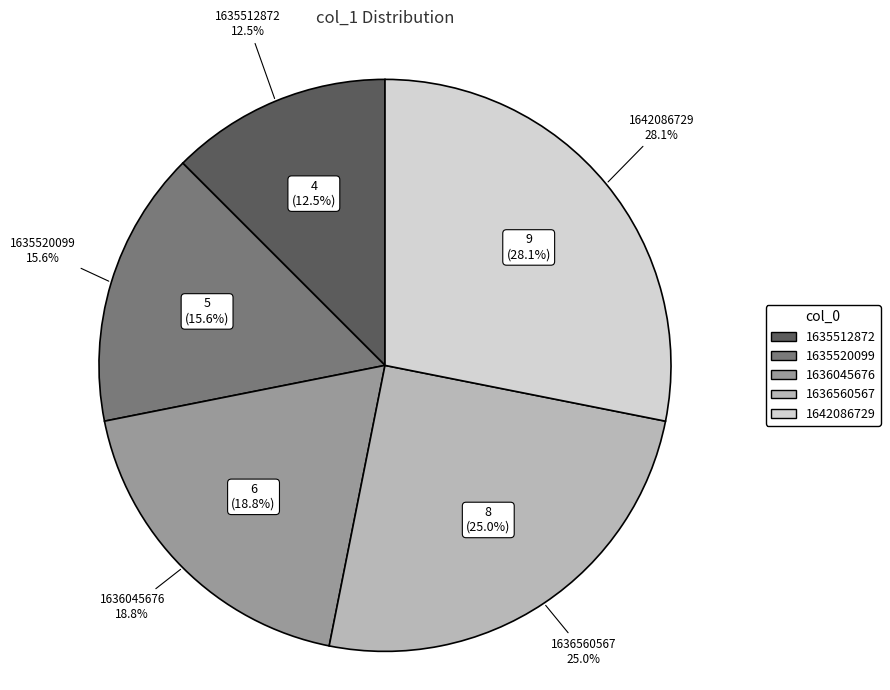

Does any single category account for the majority?

No